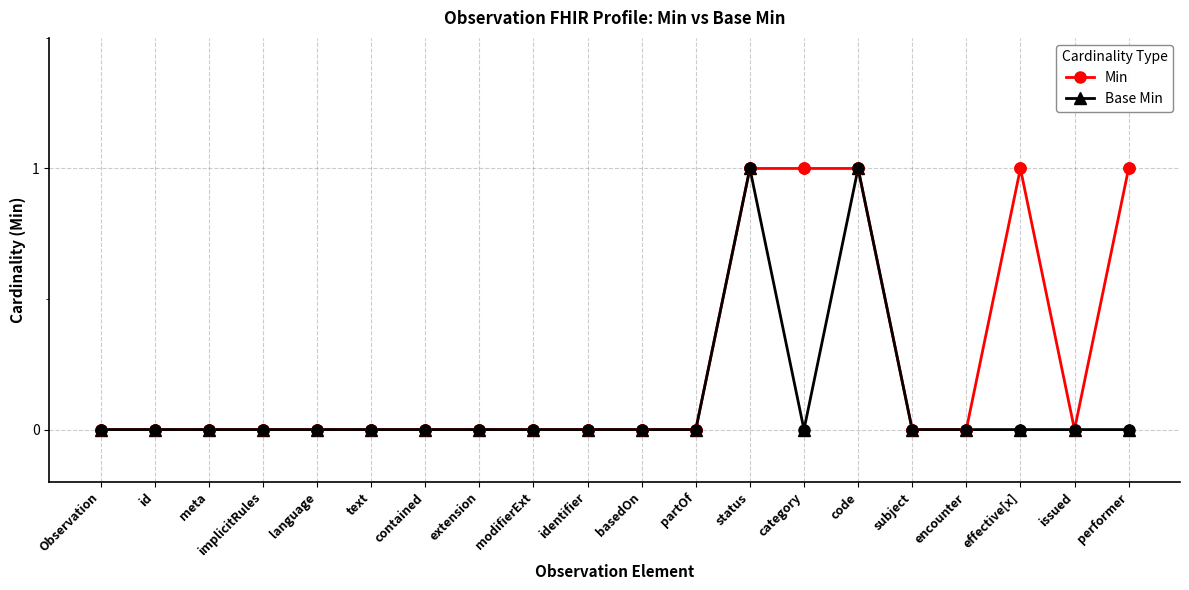

What are all the series names shown in the legend?

Min, Base Min